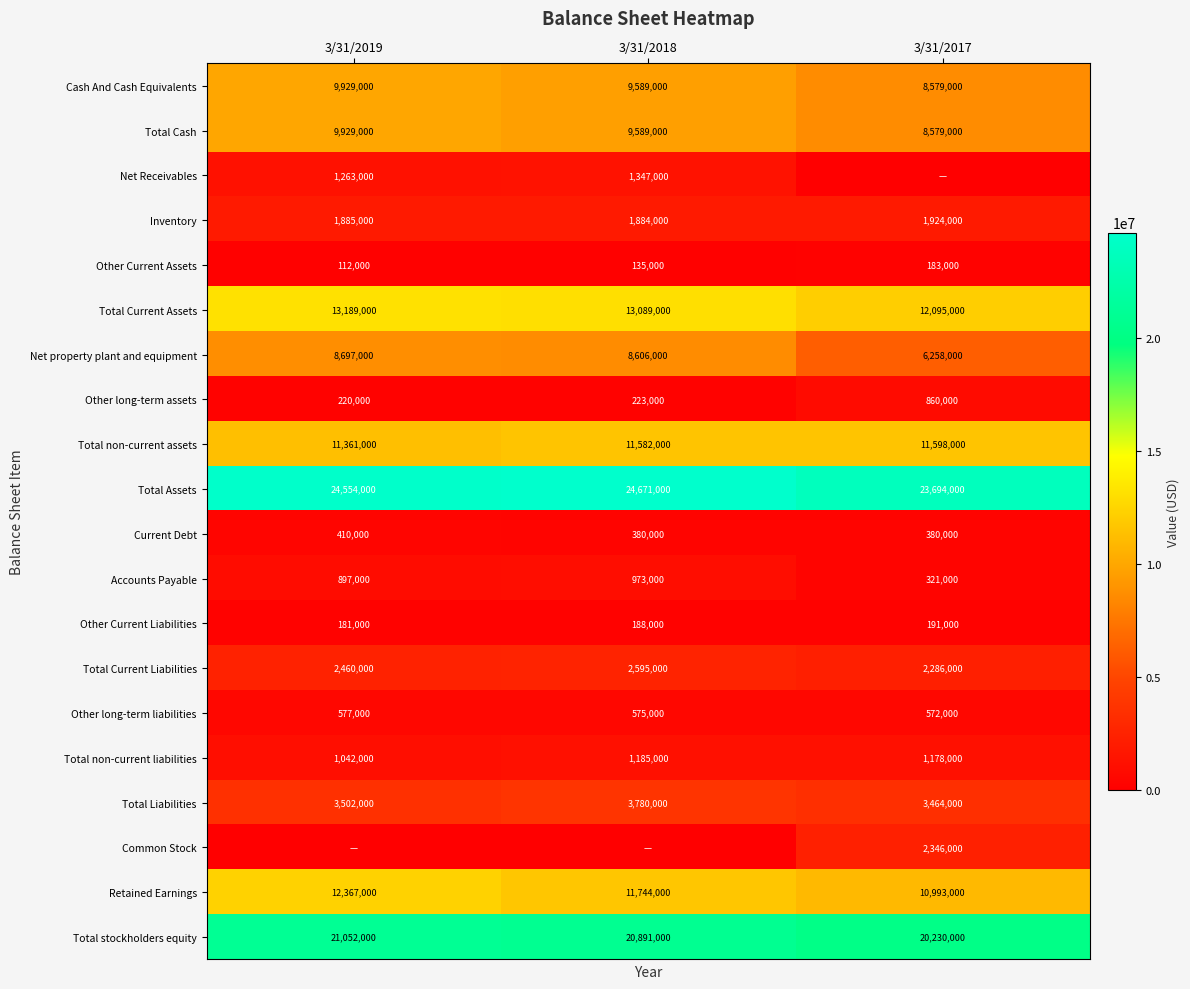

Read the Other long-term liabilities value at 3/31/2019, to the nearest 50.

577000